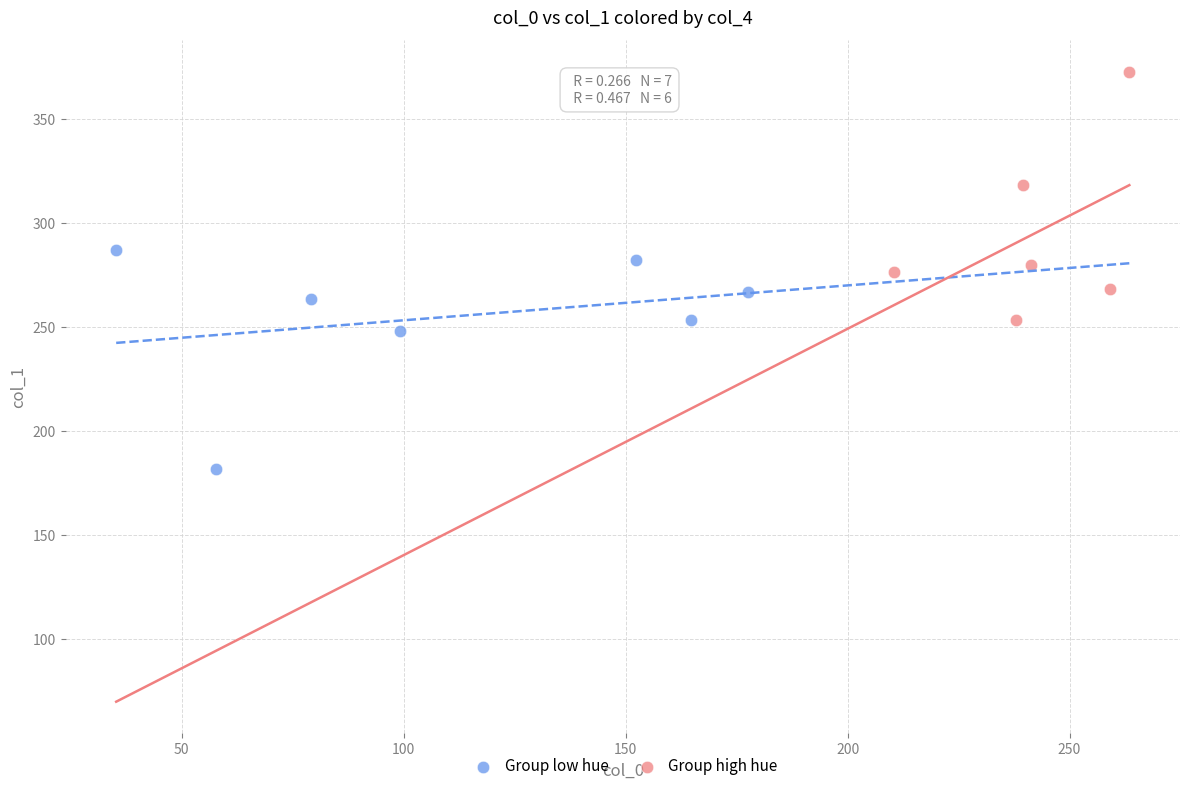

Which series has the largest Y range (max minus min)?

Group high hue